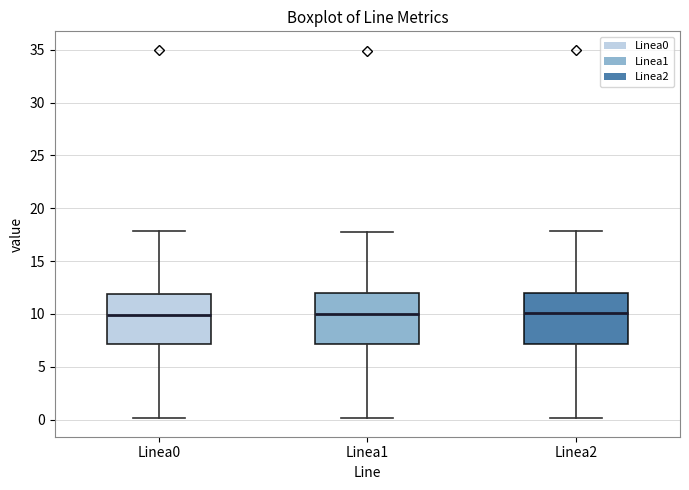

Reading left to right, read every box against the y-axis: the position of its median line, the range the box covers, and the ends of its whiskers. The values are not printed on the chart, so give them approximately, as read against the axis.

Linea0: median 10, box 7 to 12, whiskers 0 to 18
Linea1: median 10, box 7 to 12, whiskers 0 to 18
Linea2: median 10, box 7 to 12, whiskers 0 to 18